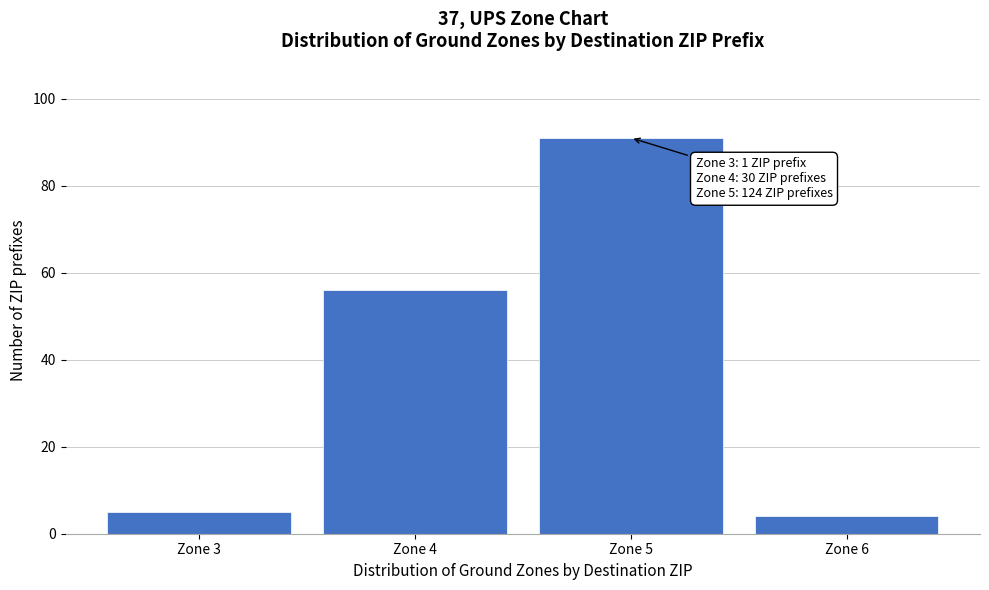

Reading left to right, transcribe all the data shown in this chart.

5	56	91	4